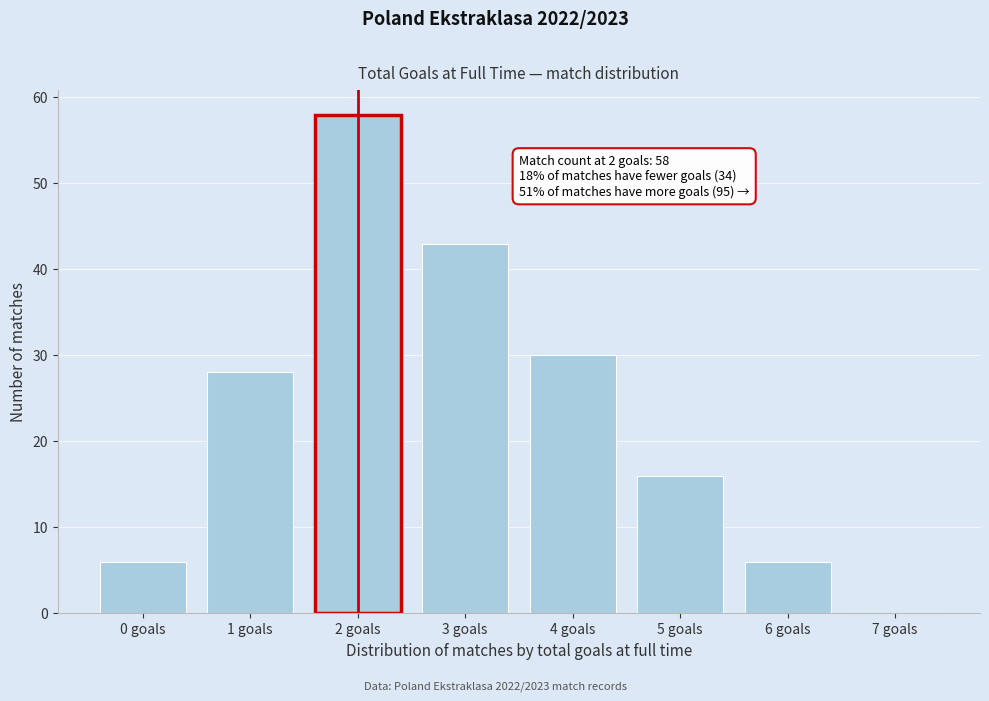

Over which range of the x-axis is the bar tallest?

1.5 to 2.5